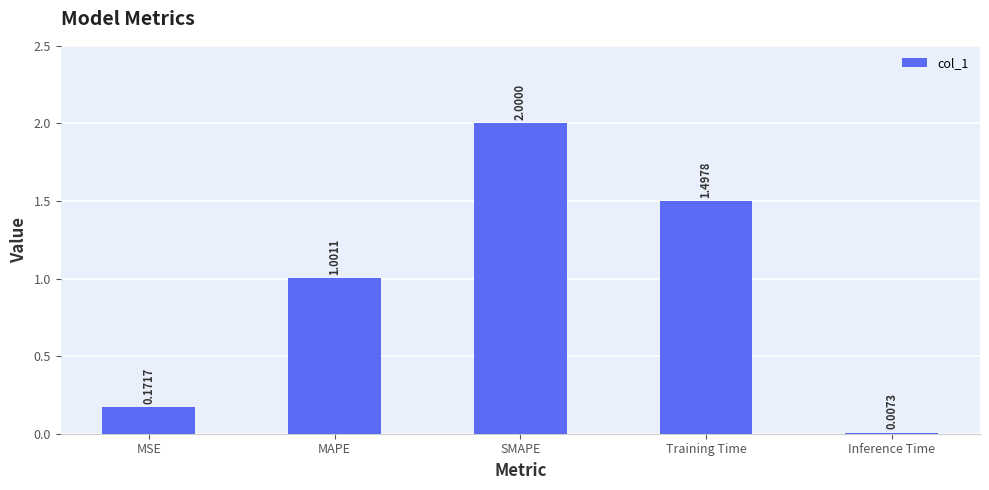

Which label corresponds to the largest value in the chart?

SMAPE